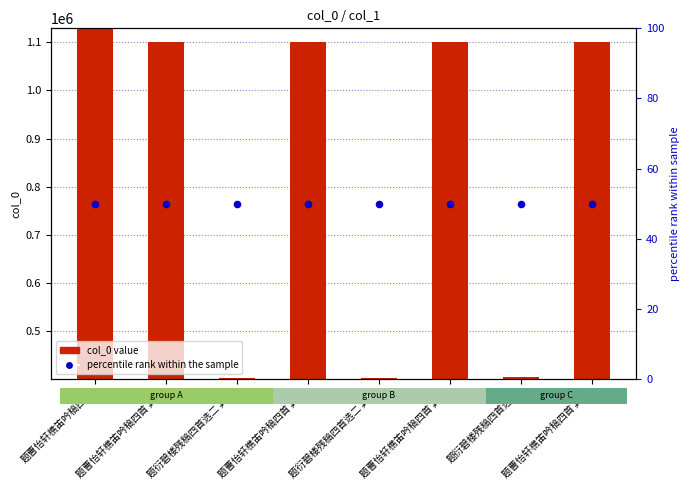

Which series reaches the minimum Y coordinate?

percentile rank within the sample